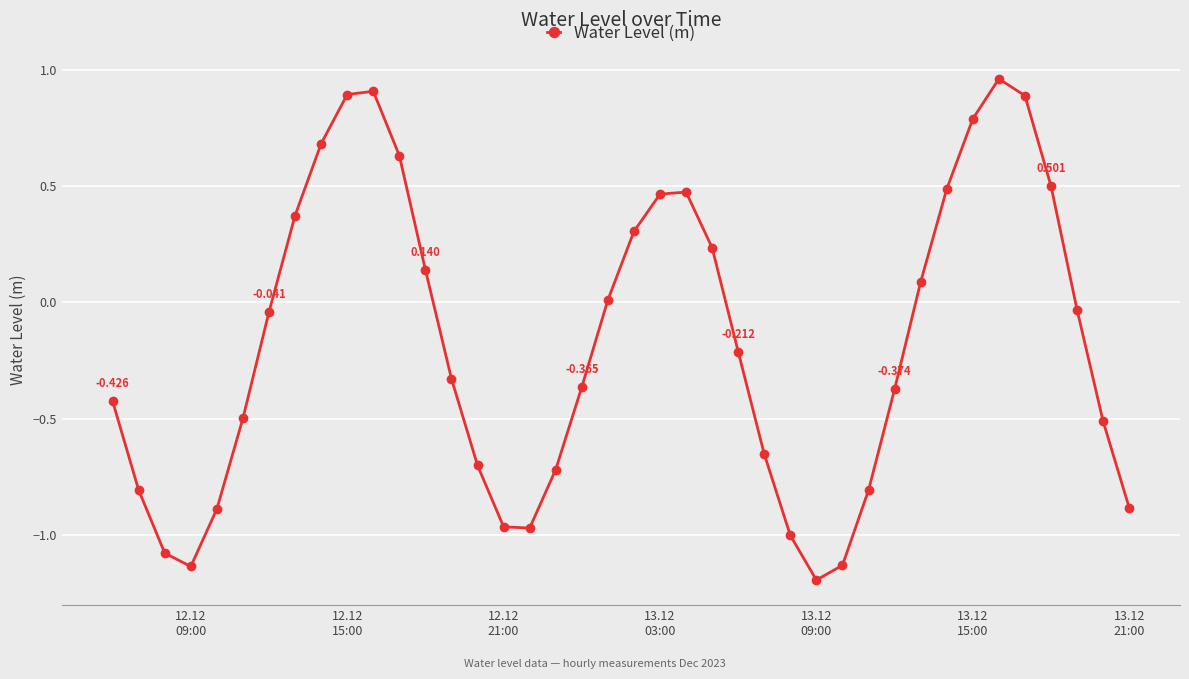

How many lines are shown in the chart?

1